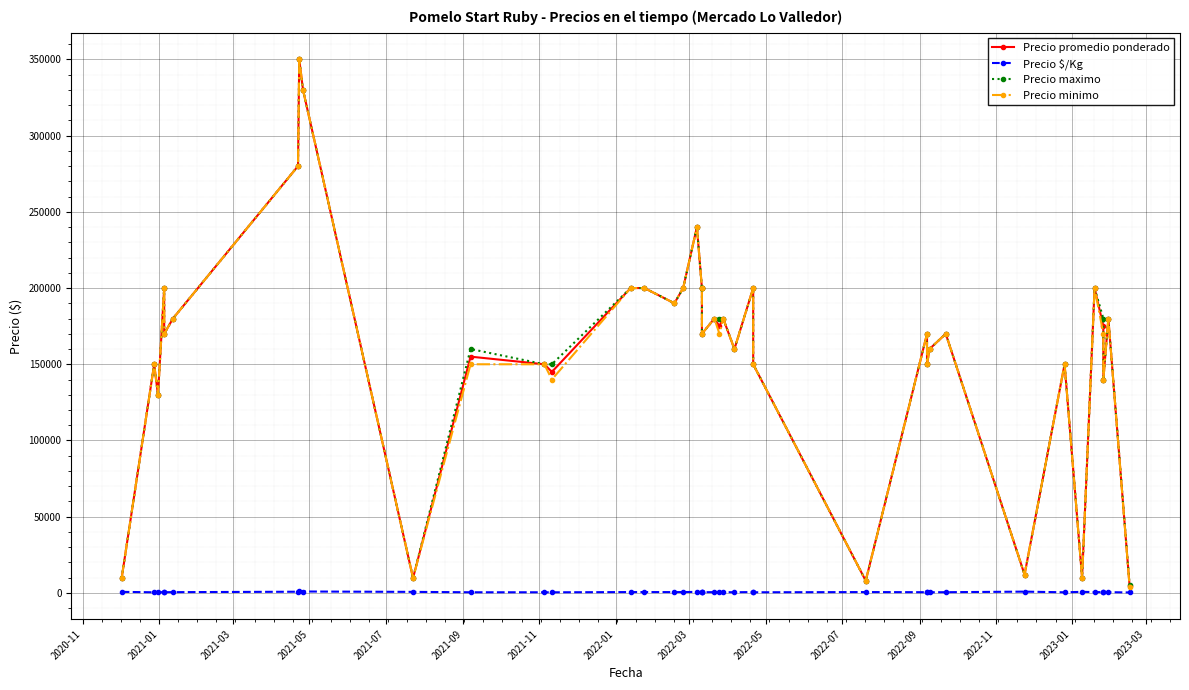

How many categories are shown in the chart?

40